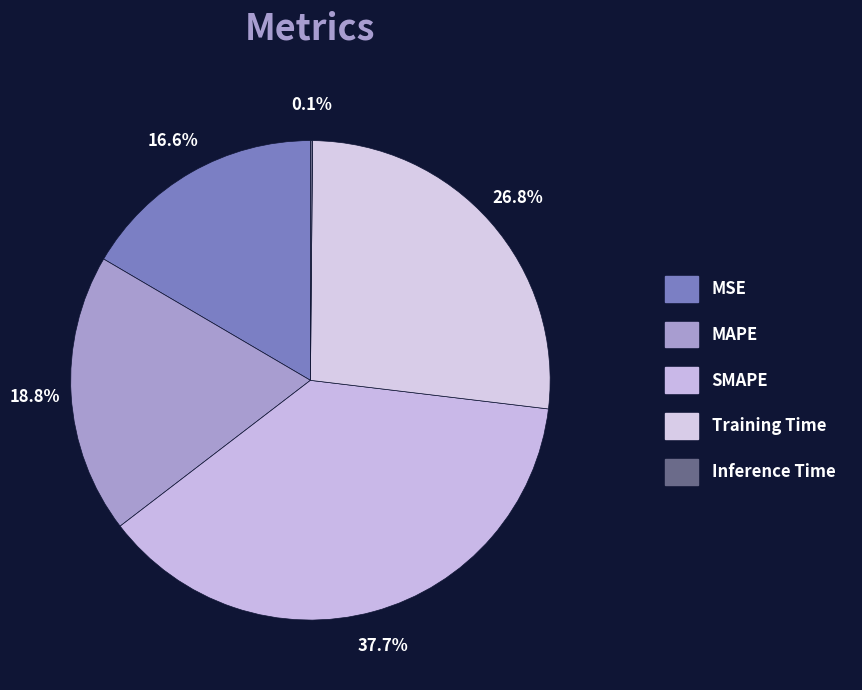

To the nearest percent, what is the difference between the largest and smallest slice percentages?

38%